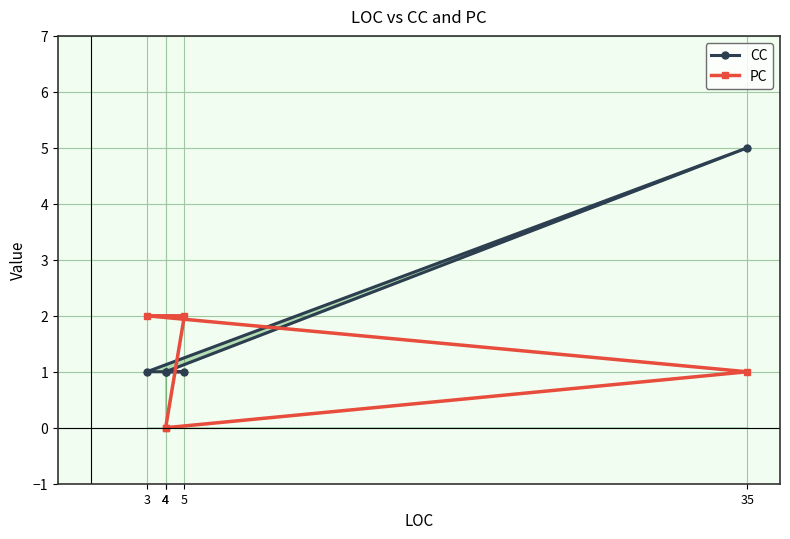

What is the sum of the CC values at 4 and 35?

6